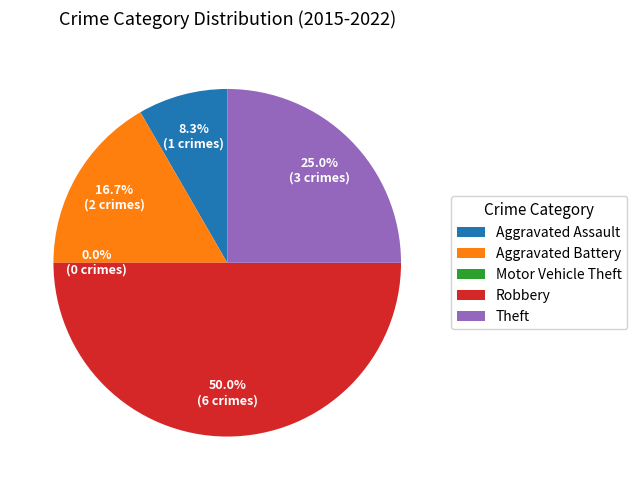

Does Theft represent more than half of the total?

No